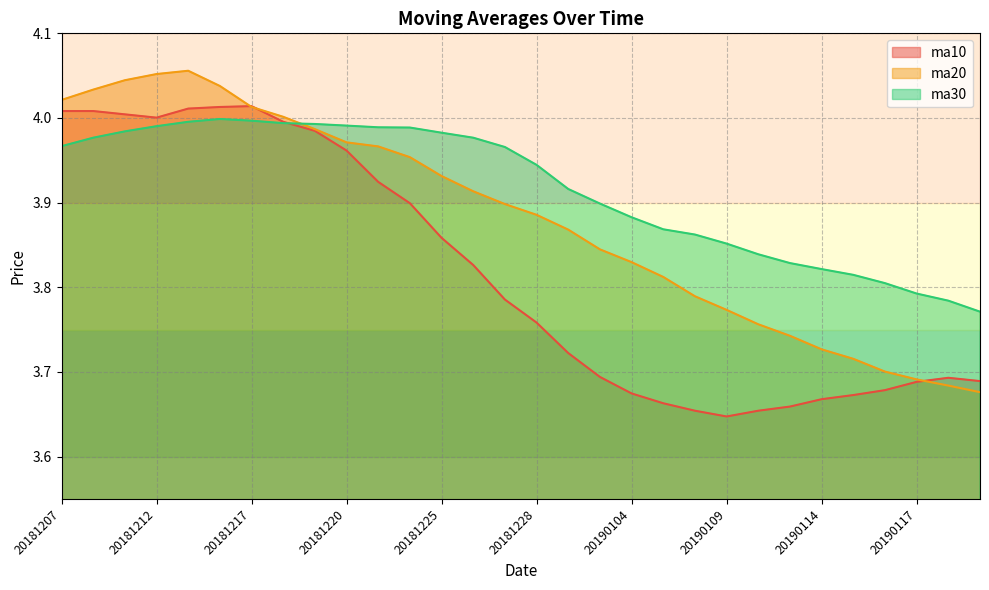

Which series has the largest total across all categories?

ma30